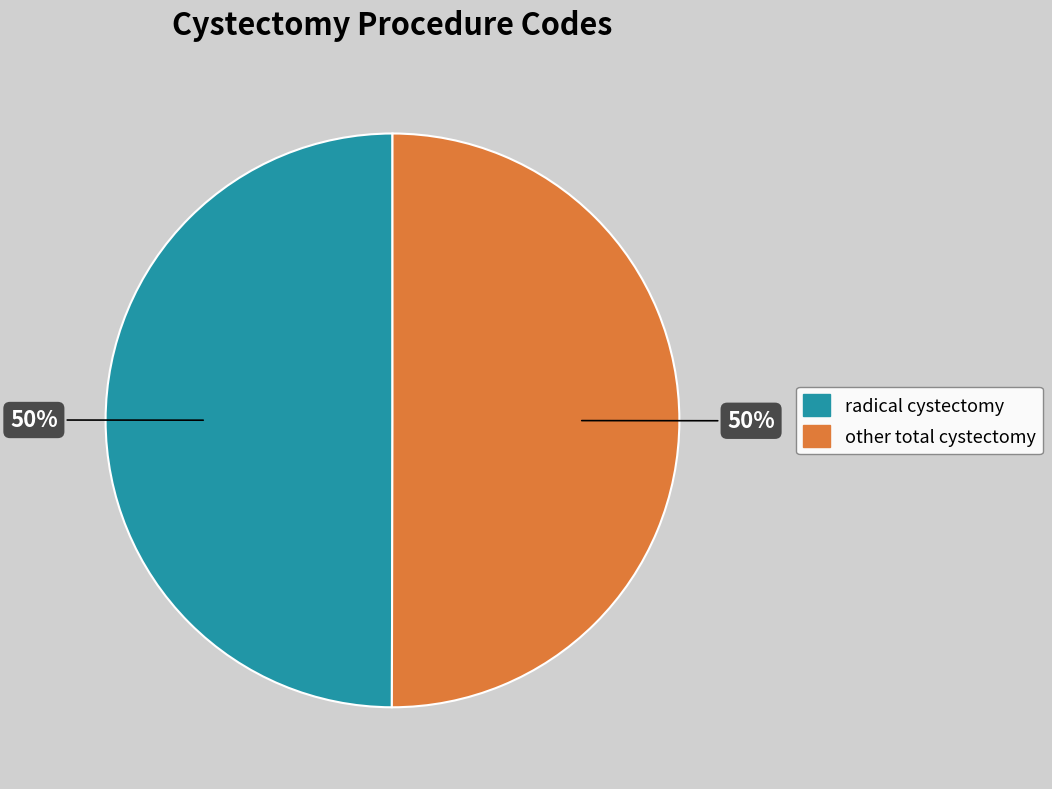

How many segments does this pie chart have?

2